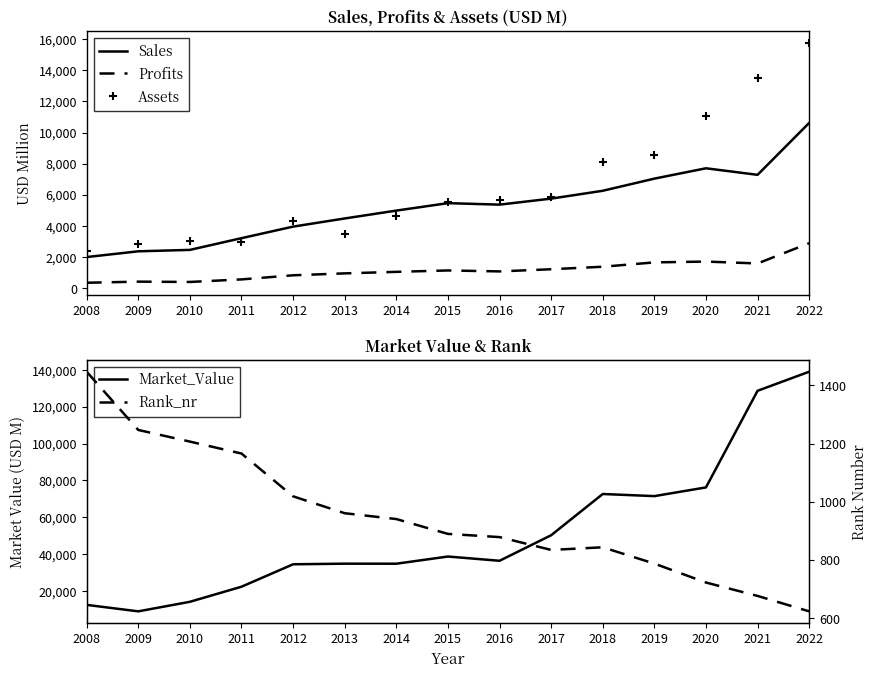

True or false: Market_Value has a value of 34526.0 at 2012.

True